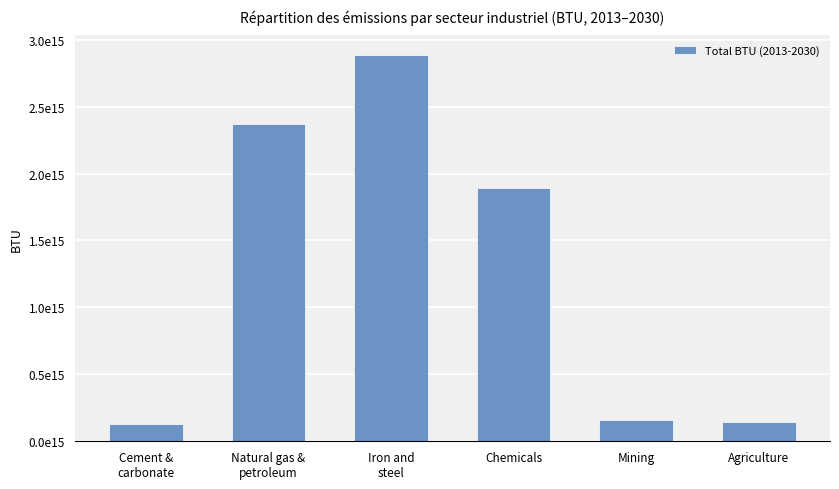

At which label does the data first exceed 1890260651324503?

Natural gas &
petroleum